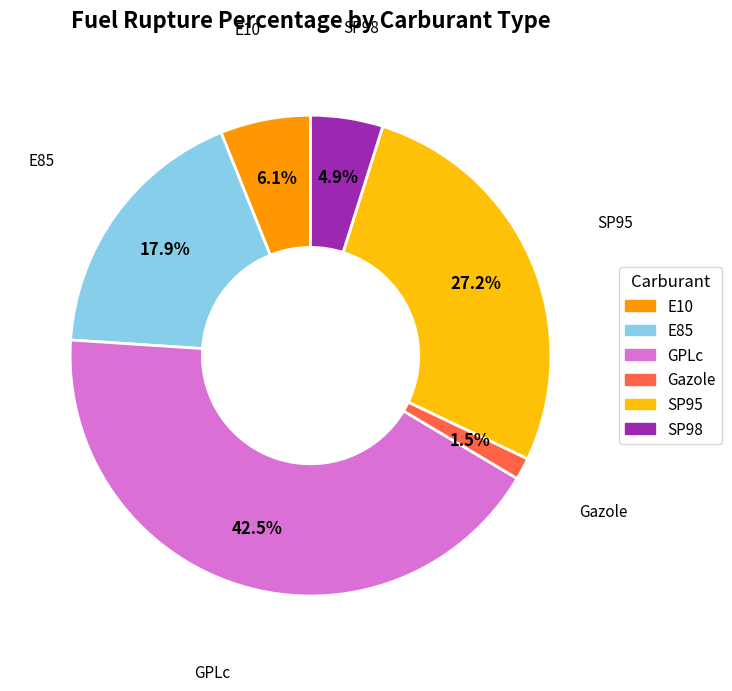

To the nearest percent, what is the difference between the largest and smallest slice percentages?

41%